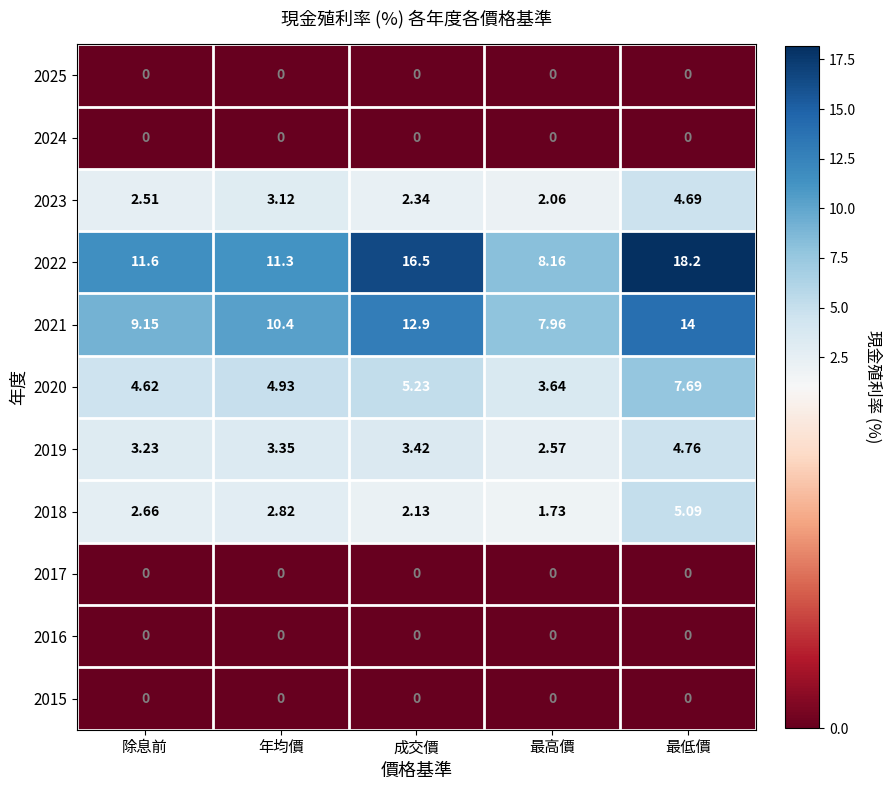

How many distinct data groups are displayed?

11